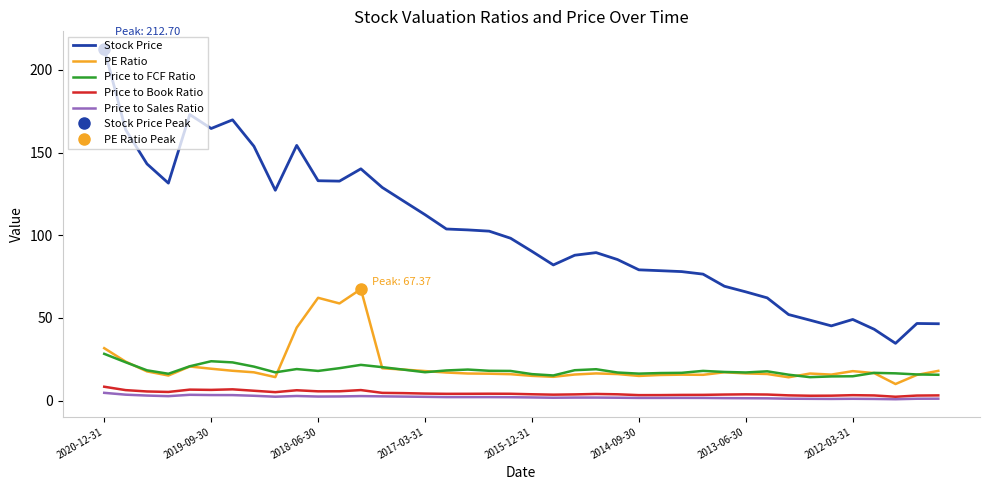

At which category is the sum across all series the highest?

2020-12-31